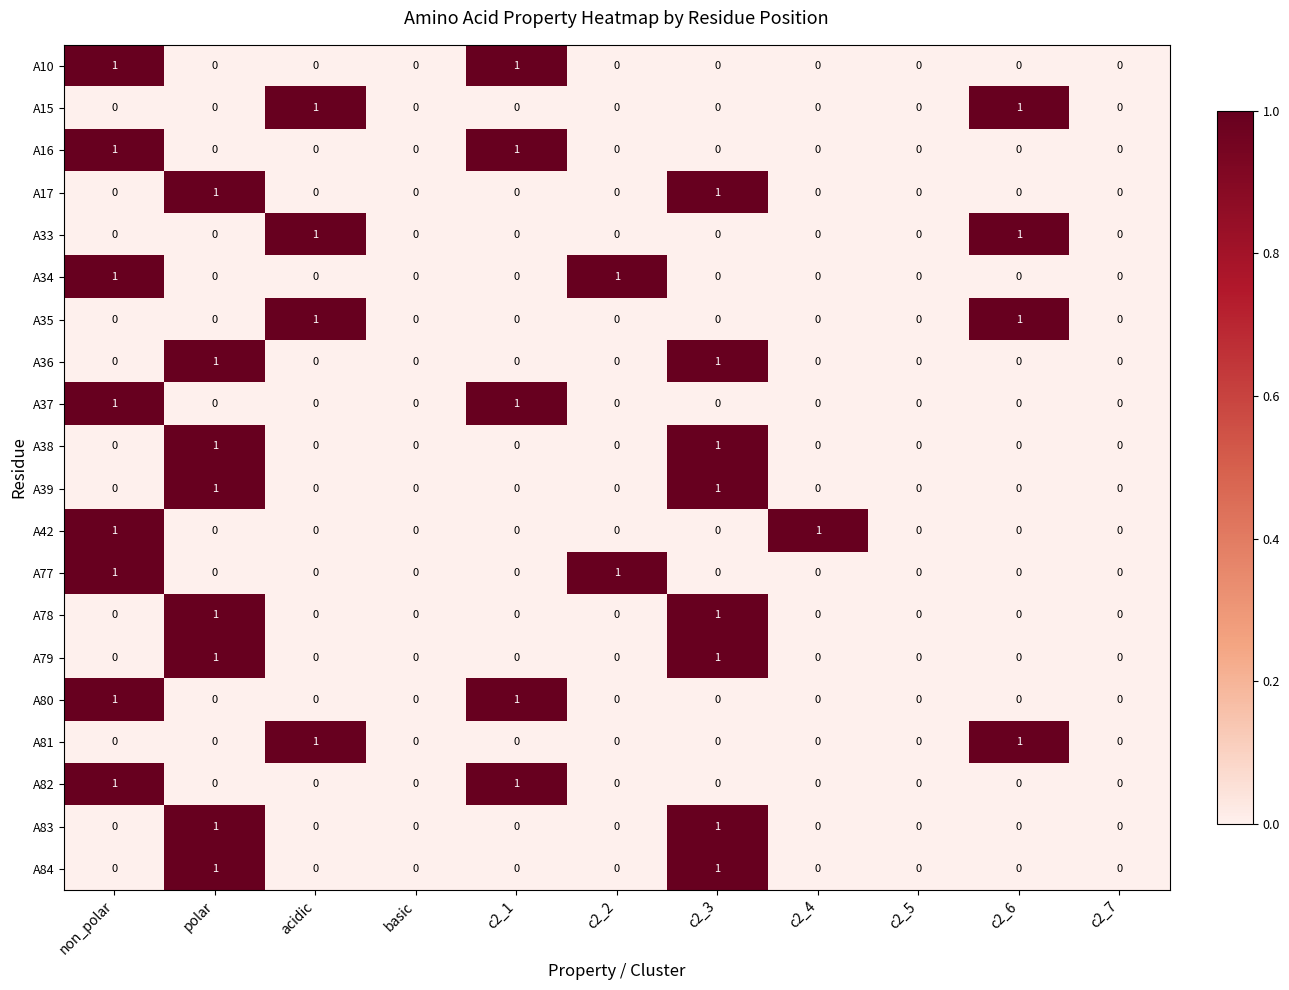

What is the difference between the highest and lowest values at c2_4?

1